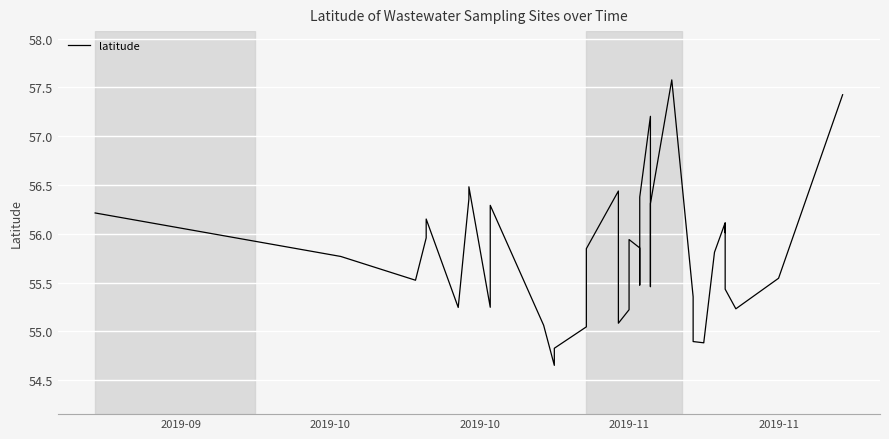

How many distinct data groups are displayed?

1